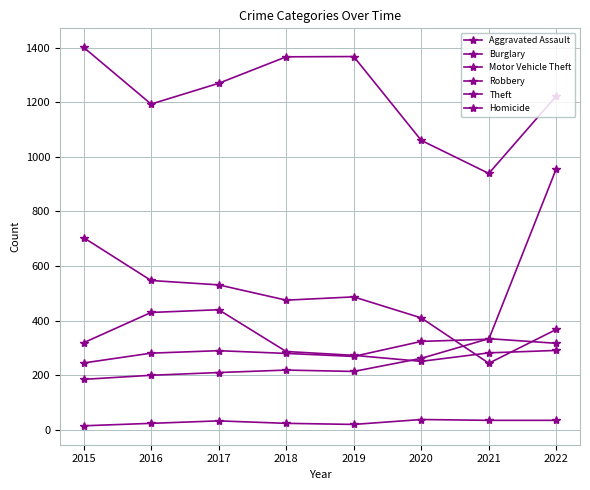

How many times do Burglary and Robbery cross each other?

2